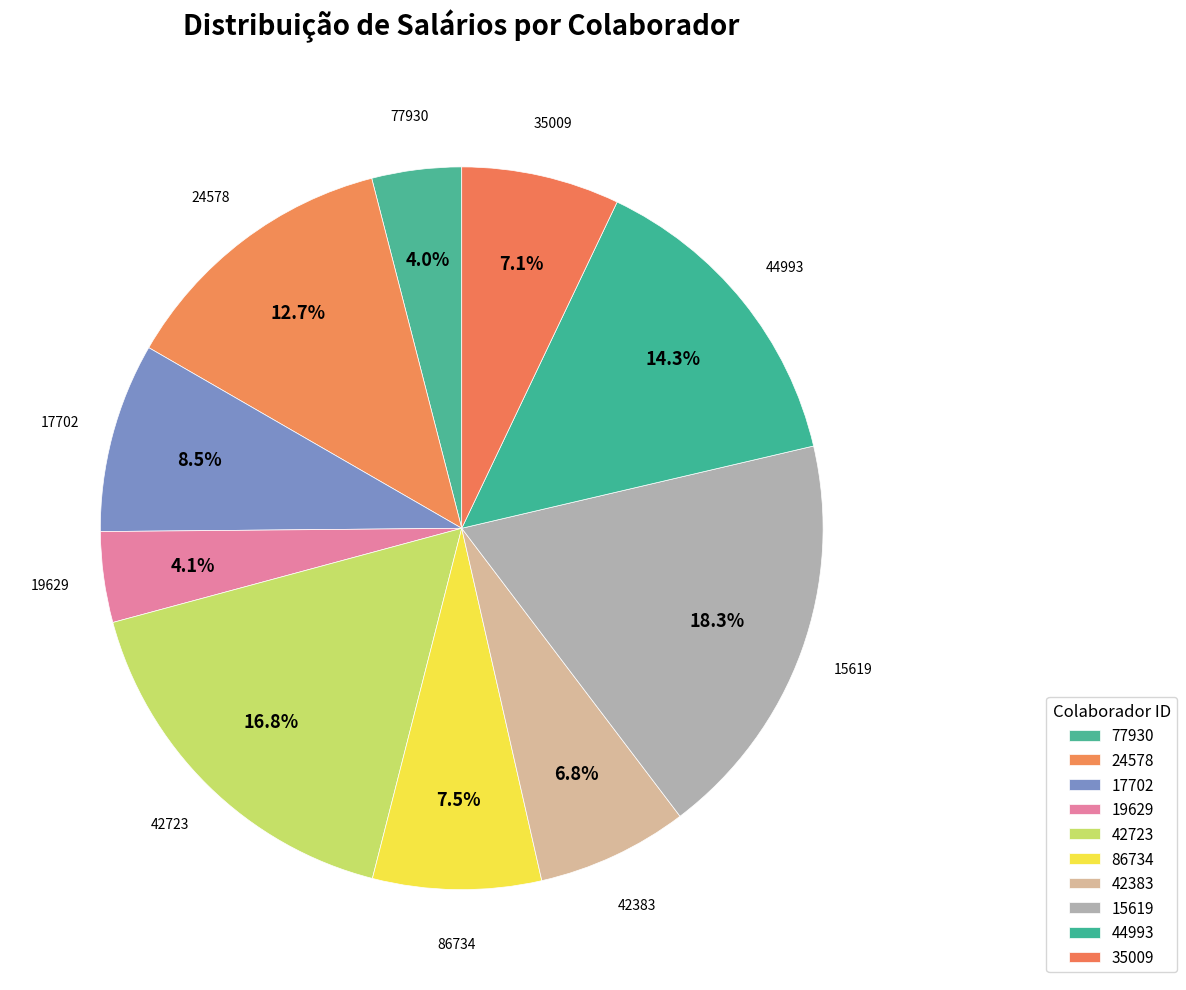

How many slices are in this pie chart?

10